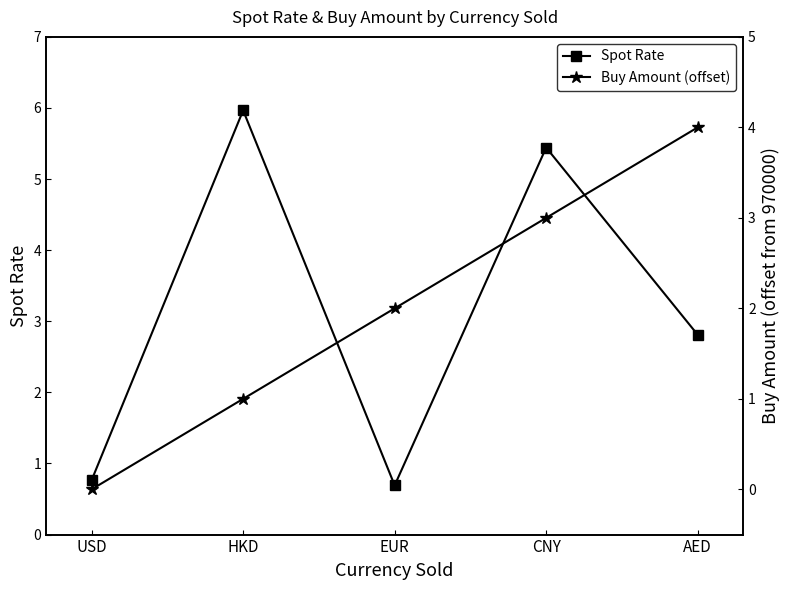

What is the greatest value displayed?

6.0